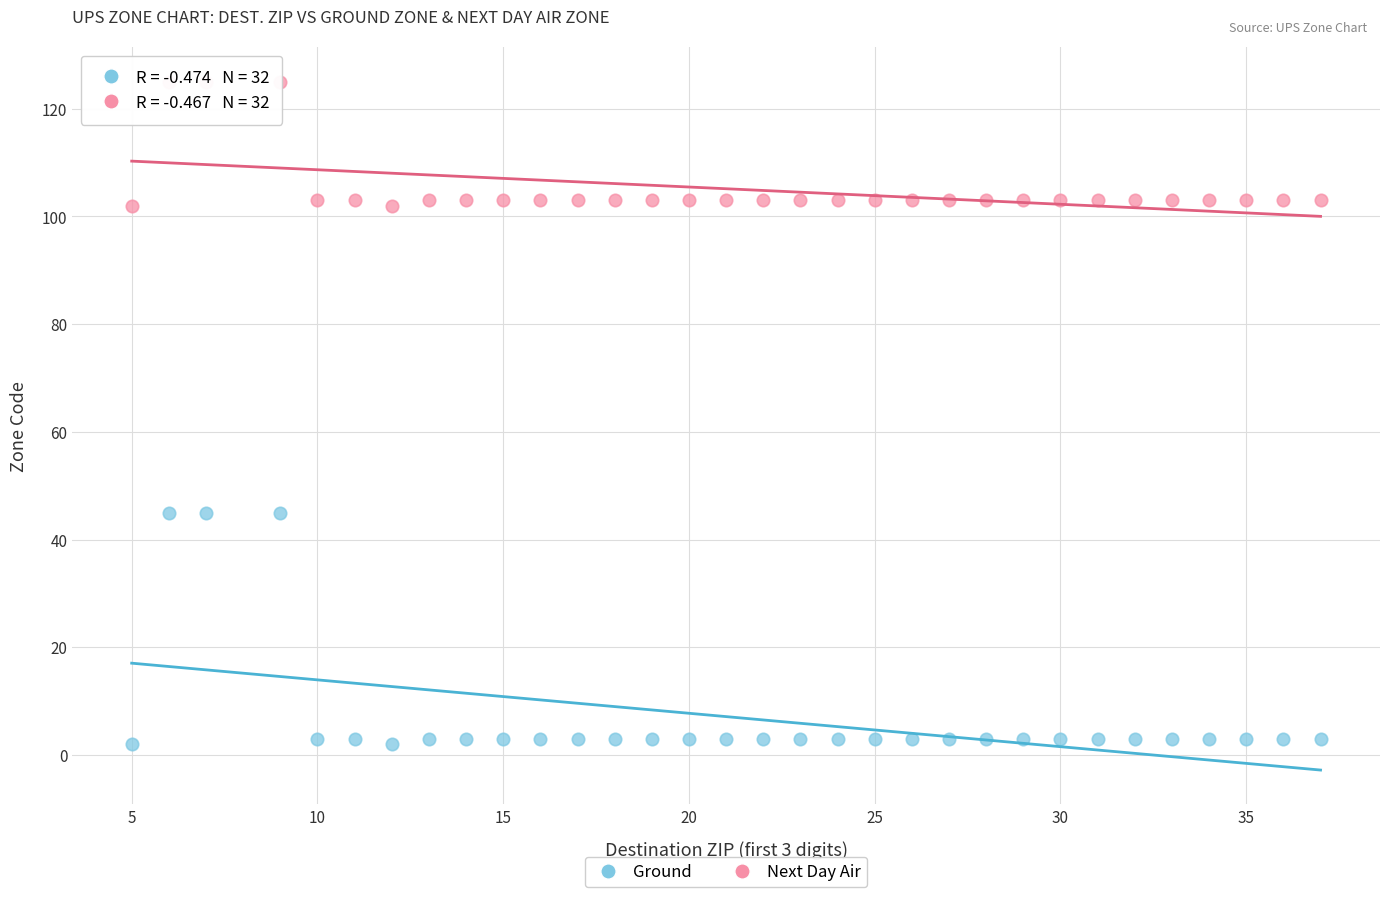

Which series reaches the minimum Y coordinate?

Ground